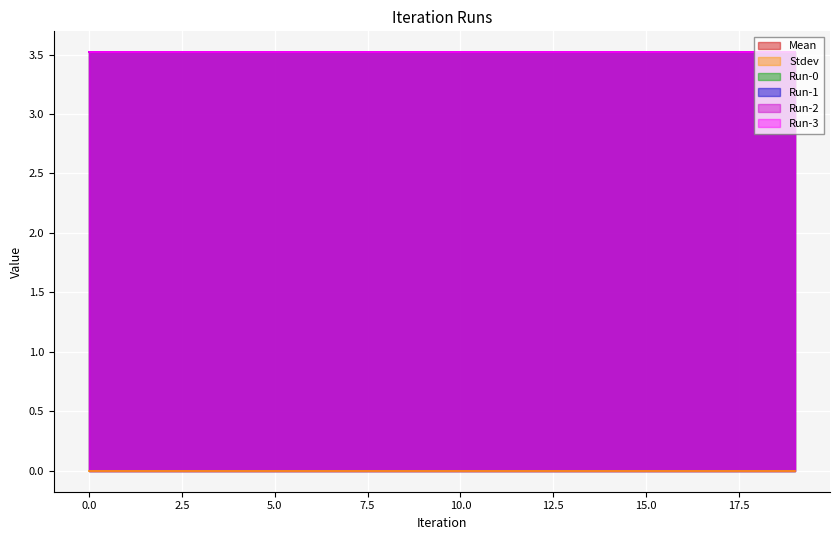

Is it true that Run-2 equals 5.5 at 19?

False